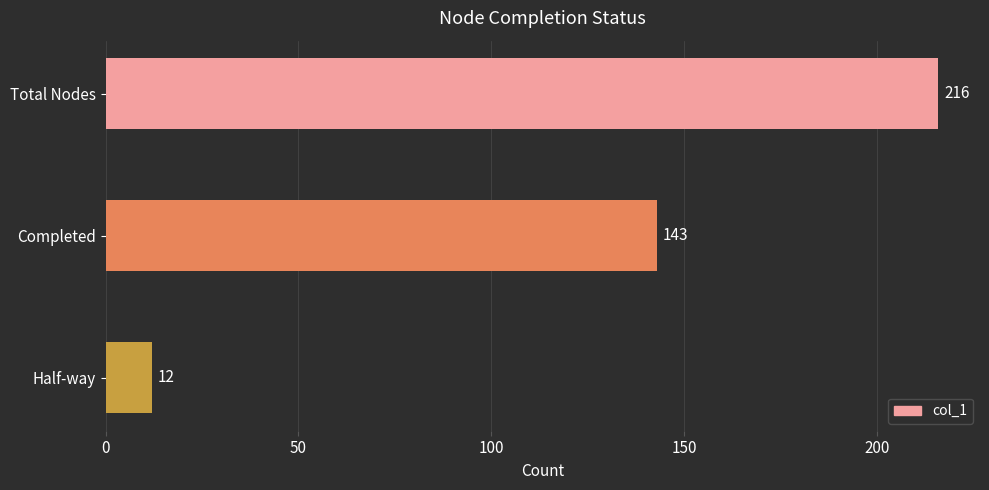

List the labels in order of value, smallest first.

Half-way, Completed, Total Nodes